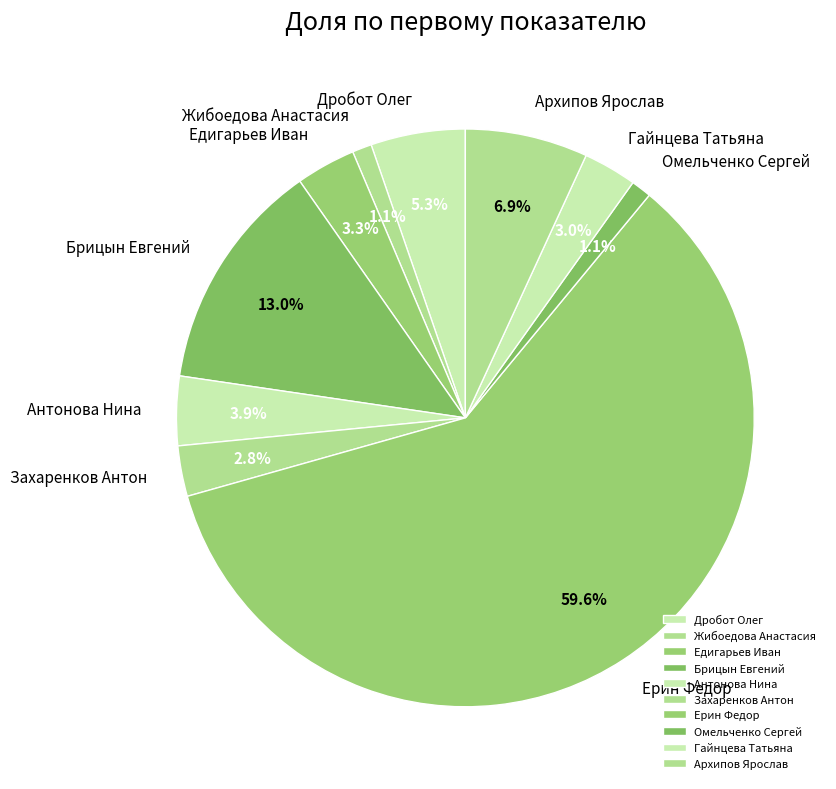

Combined, what portion of the pie is Жибоедова Анастасия and Захаренков Антон?

3.9%